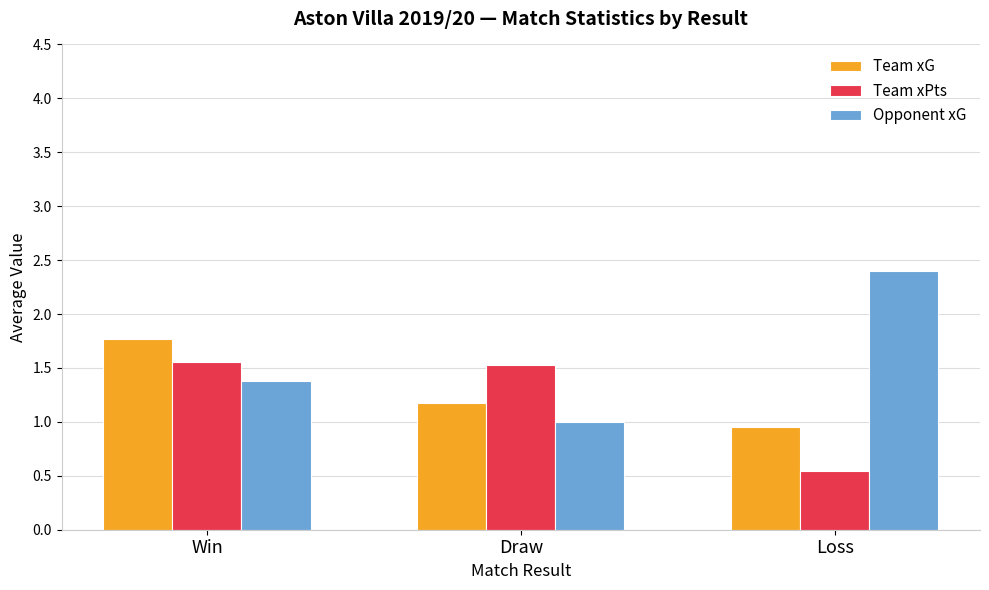

Rank the series by their average value, from highest to lowest.

Opponent xG, Team xG, Team xPts